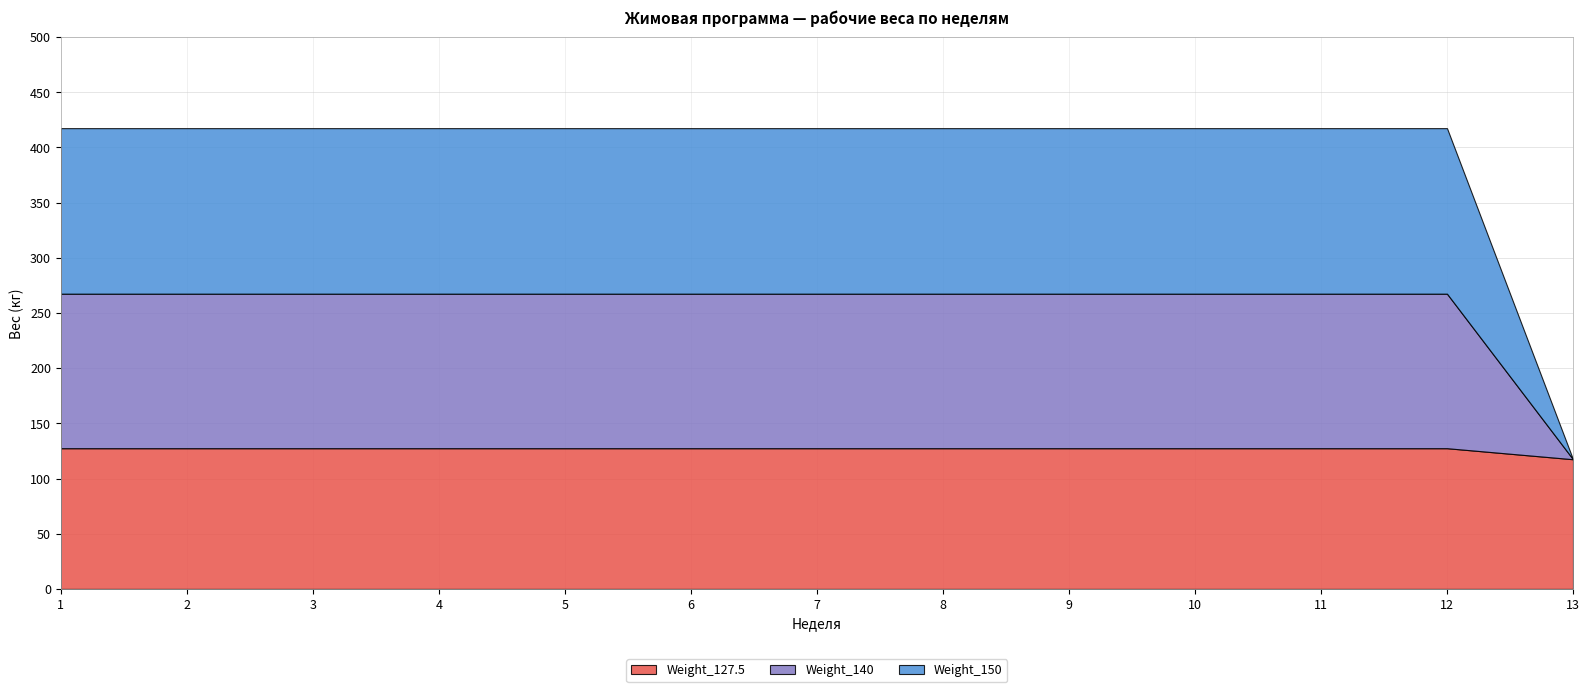

The Weight_127.5 series shows 175.4 at 1. True or false?

False